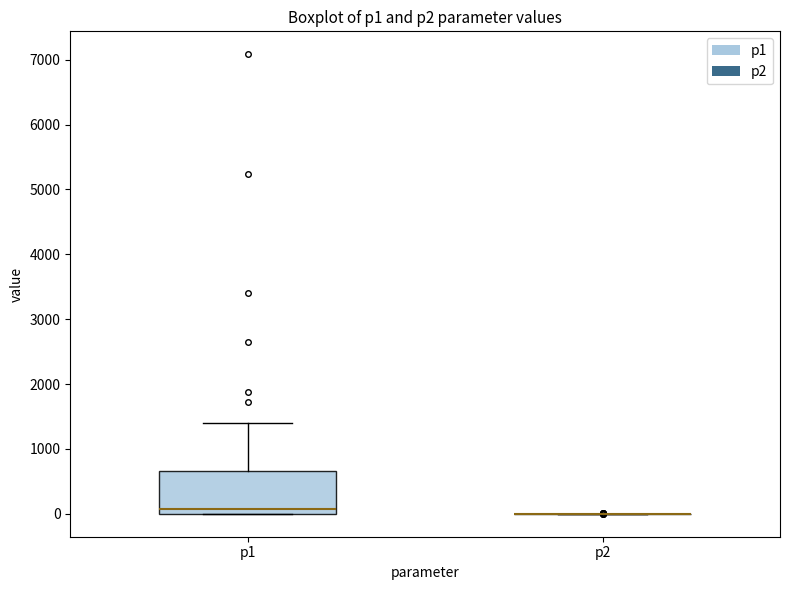

Reading left to right, read every box against the y-axis: the position of its median line, the range the box covers, and the ends of its whiskers. The values are not printed on the chart, so give them approximately, as read against the axis.

p1: median 100, box 0 to 700, whiskers 0 to 1400
p2: box collapsed to a line at 0, whiskers 0 to 0